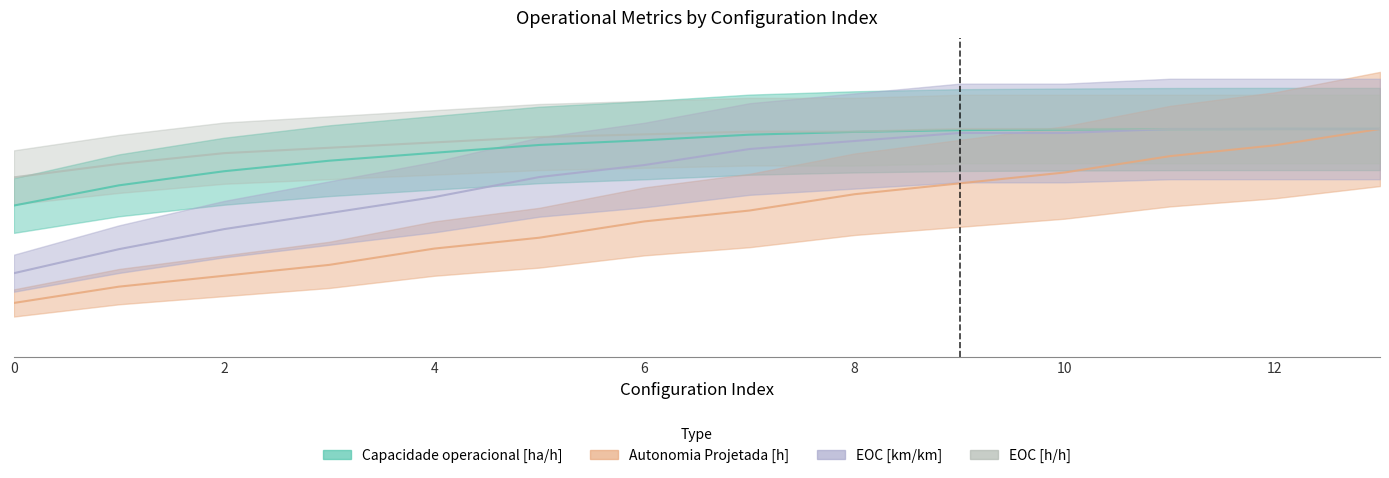

What are all the series names shown in the legend?

Capacidade operacional [ha/h], Autonomia Projetada [h], EOC [km/km], EOC [h/h]